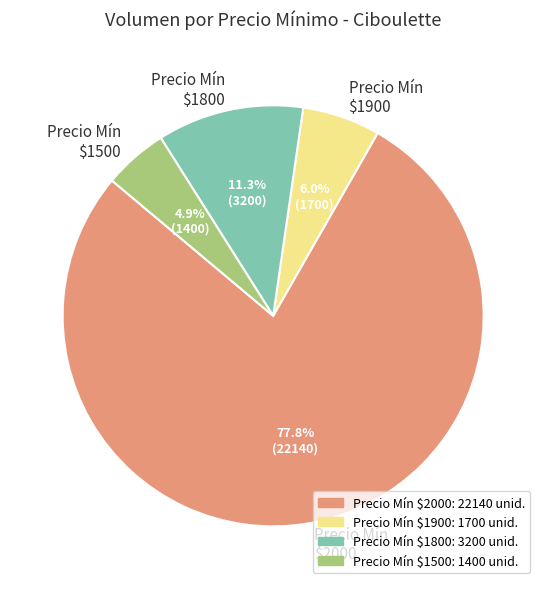

What percentage is NOT represented by Precio Mín $1500?

95.1%